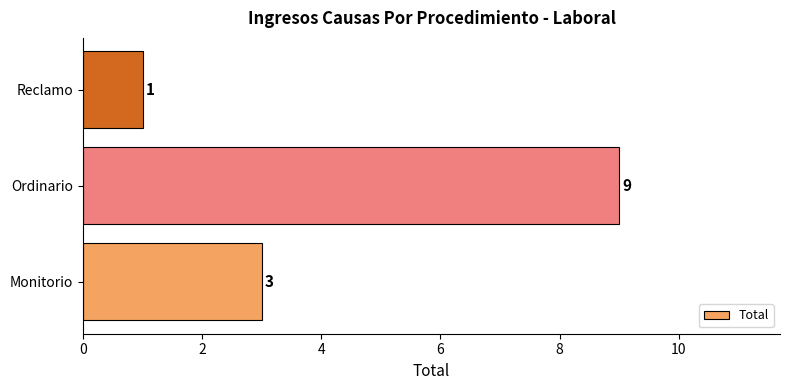

Does the chart contain any negative values?

No